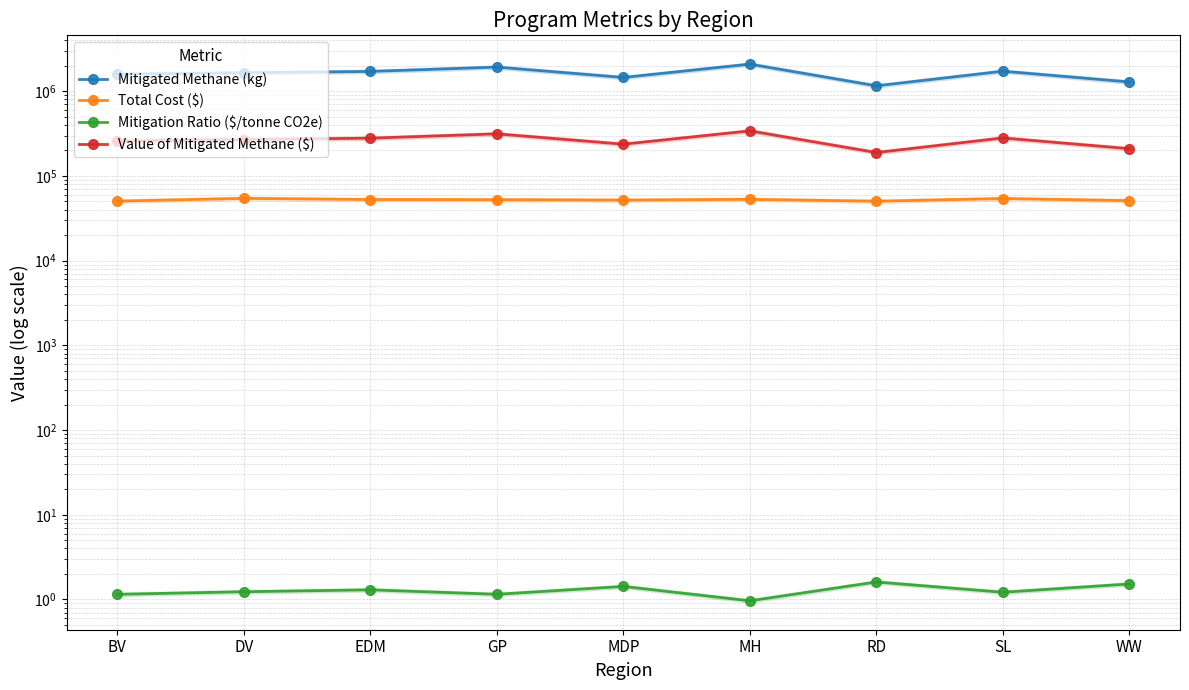

In Value of Mitigated Methane ($), how many points are higher than both neighbors (excluding endpoints)?

3